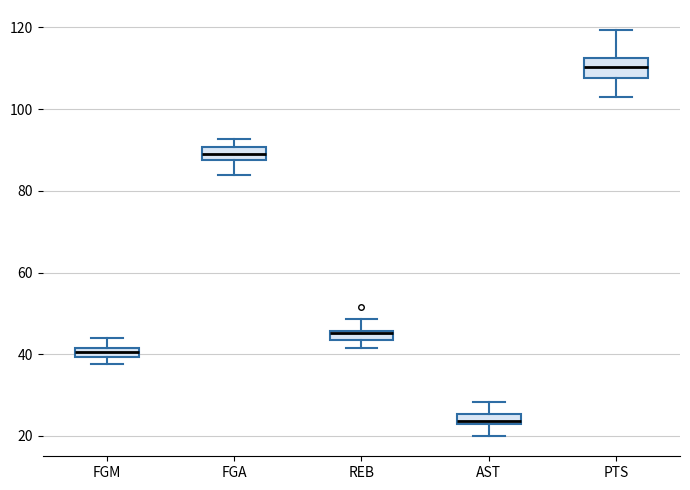

Which box has the lowest median line?

AST